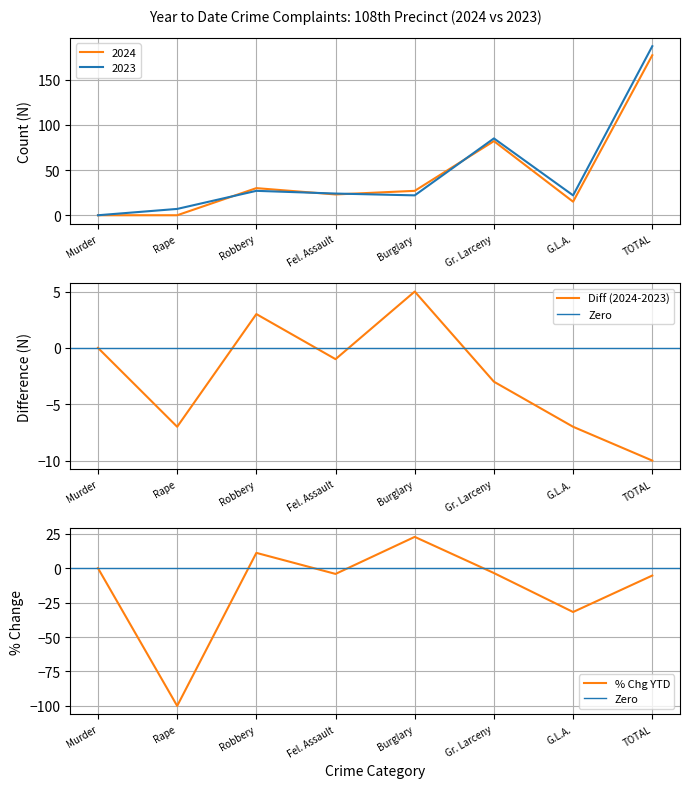

At how many categories does at least one series exceed 156?

1